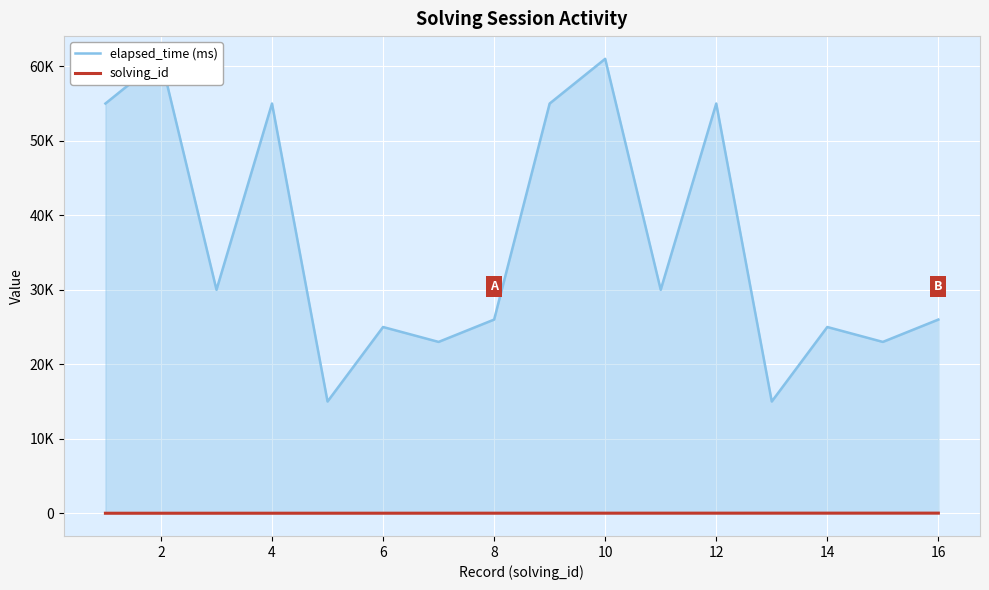

True or false: elapsed_time (ms) and solving_id intersect in this chart.

False